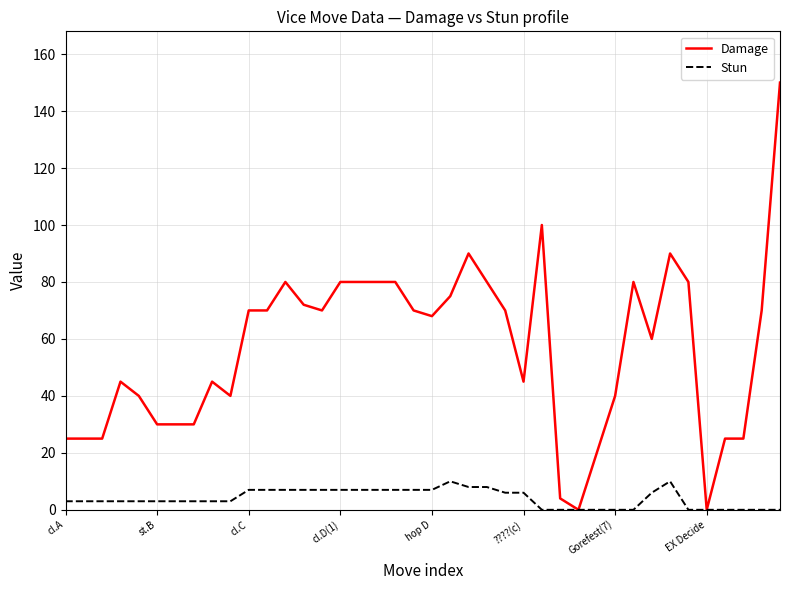

Which series has the largest total across all categories?

Damage